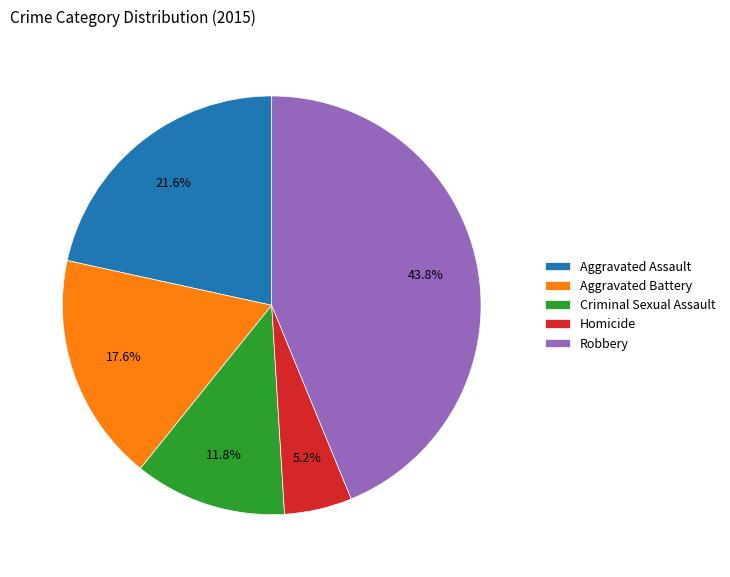

To the nearest percent, what portion does Aggravated Assault represent?

22%